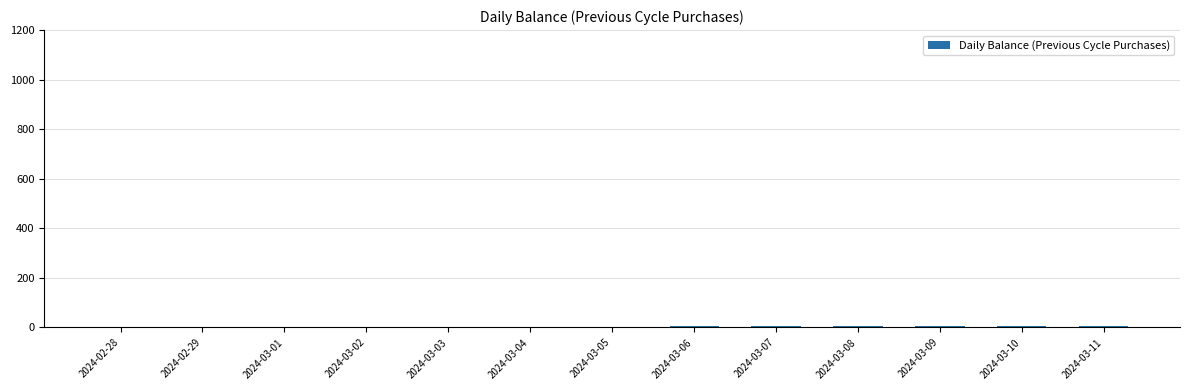

How many data points are above 3?

8